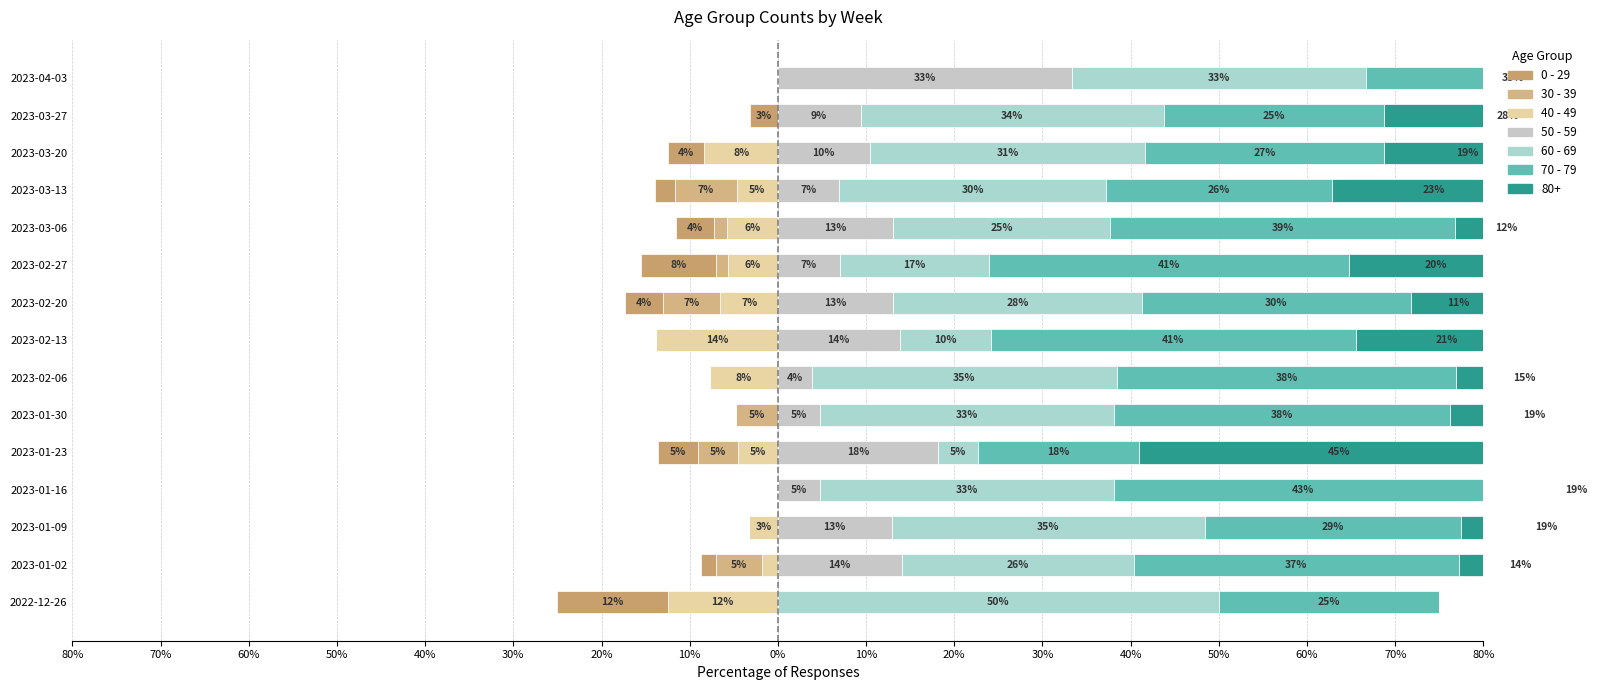

What is the greatest value displayed?

50.0